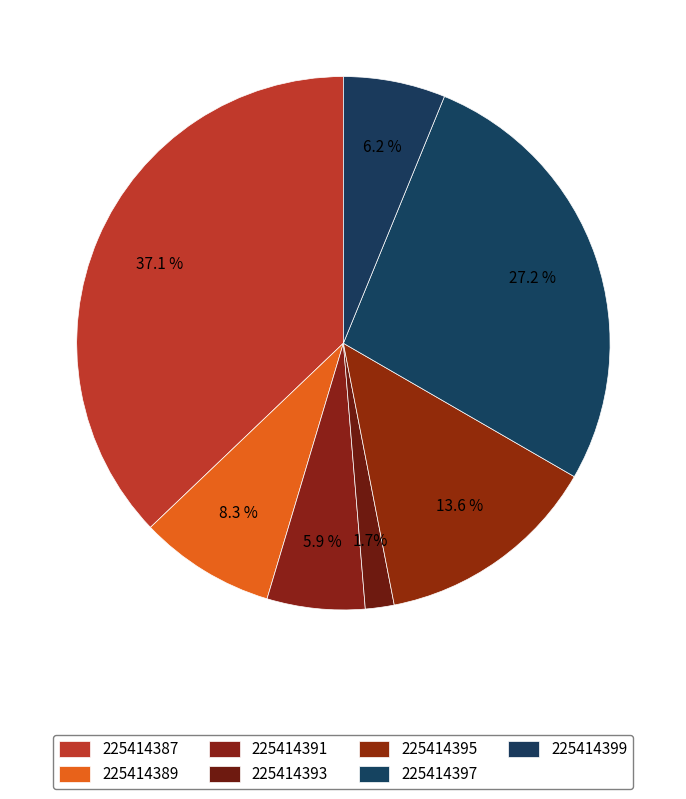

How much of the chart is everything except 225414399?

93.8%